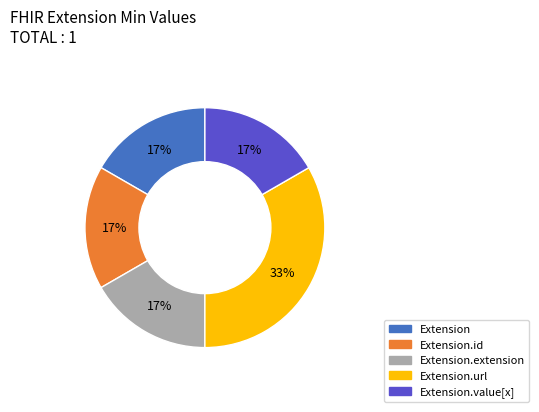

To the nearest percent, what is the average slice percentage?

20%